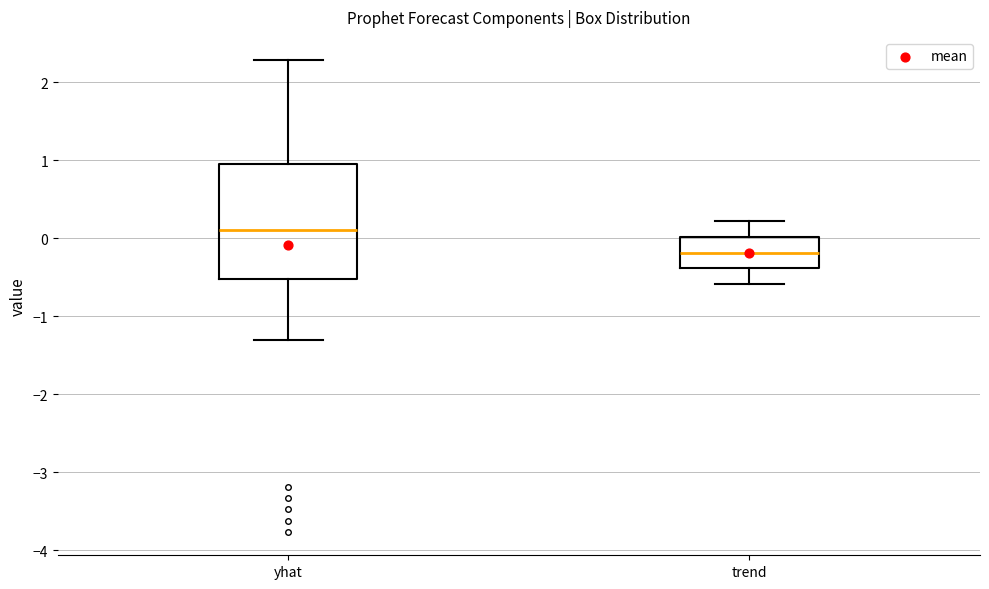

Reading left to right, read every box against the y-axis: the position of its median line, the range the box covers, and the ends of its whiskers. The values are not printed on the chart, so give them approximately, as read against the axis.

yhat: median 0.1, box -0.5 to 1.0, whiskers -1.3 to 2.3
trend: median -0.2, box -0.4 to 0.0, whiskers -0.6 to 0.2